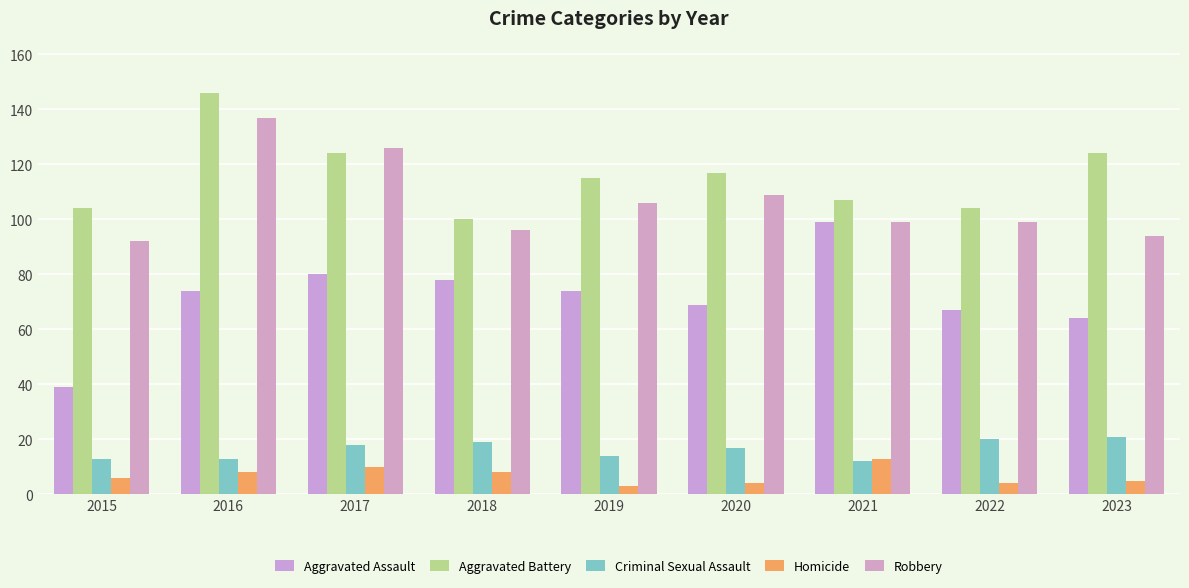

Which category has the lowest value across all series?

2019